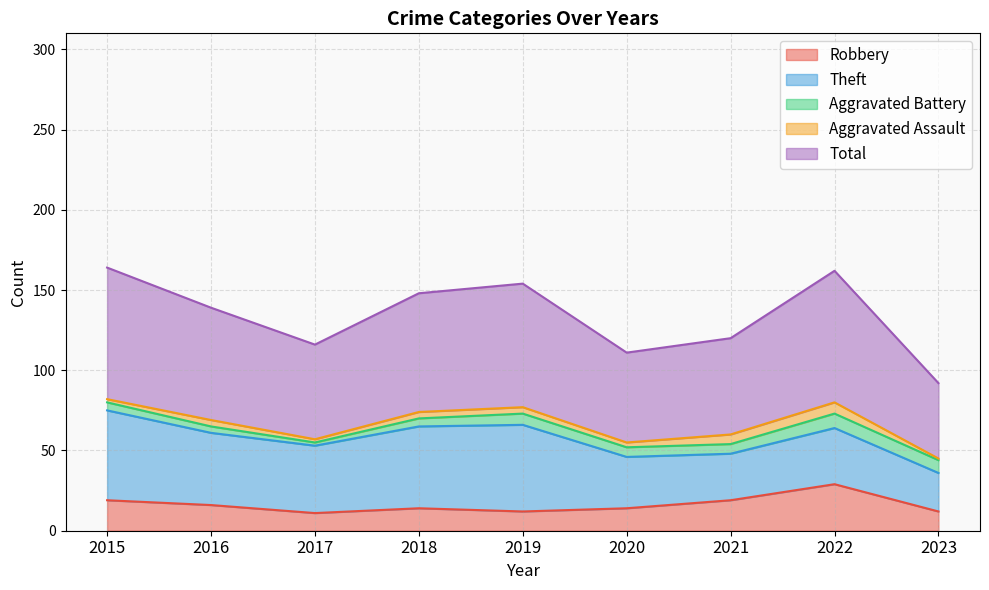

What is the spread (max minus min) of values at 2023?

46